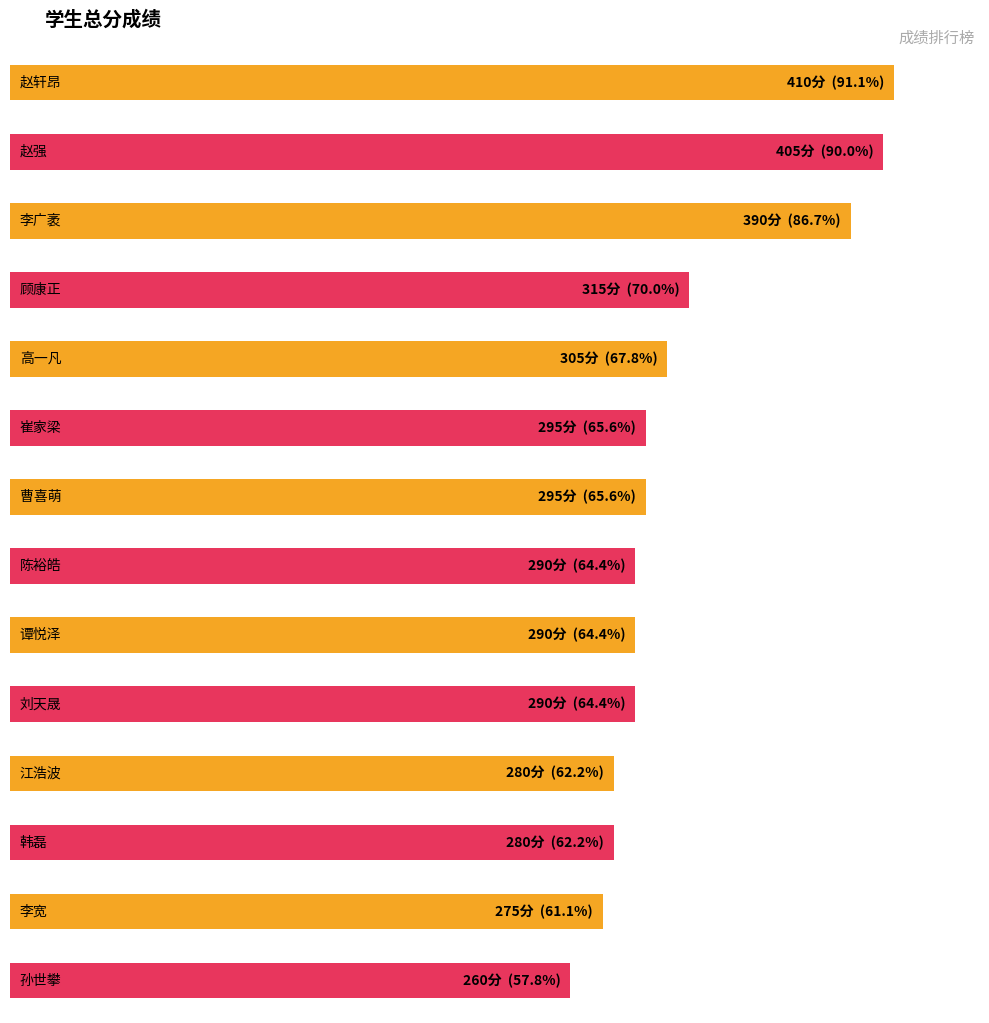

Are the bars horizontal?

Yes